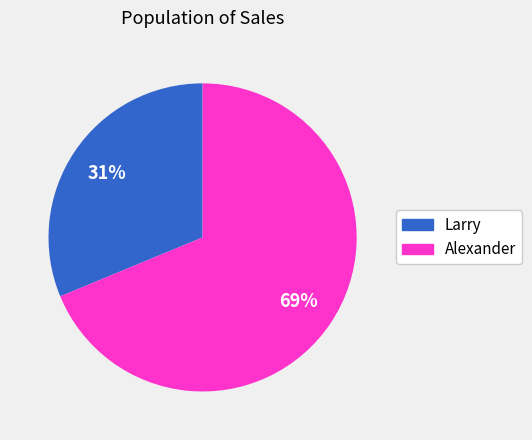

Is the sum of Larry and Alexander greater than half?

Yes